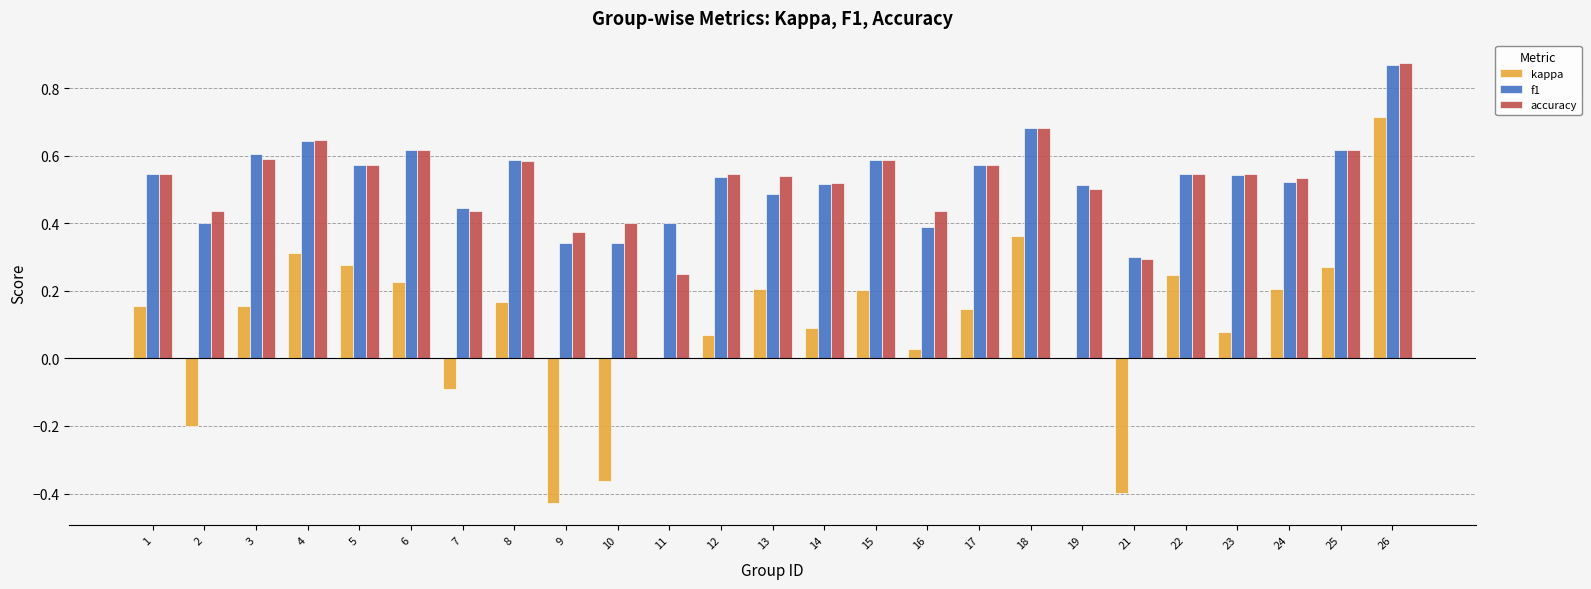

How many series are shown in this chart?

3